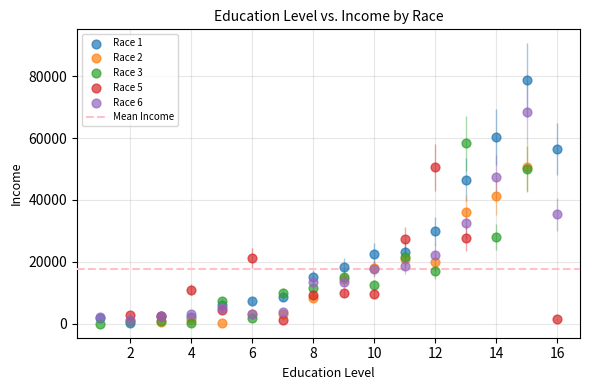

Which series has the widest spread of Y values?

Race 1